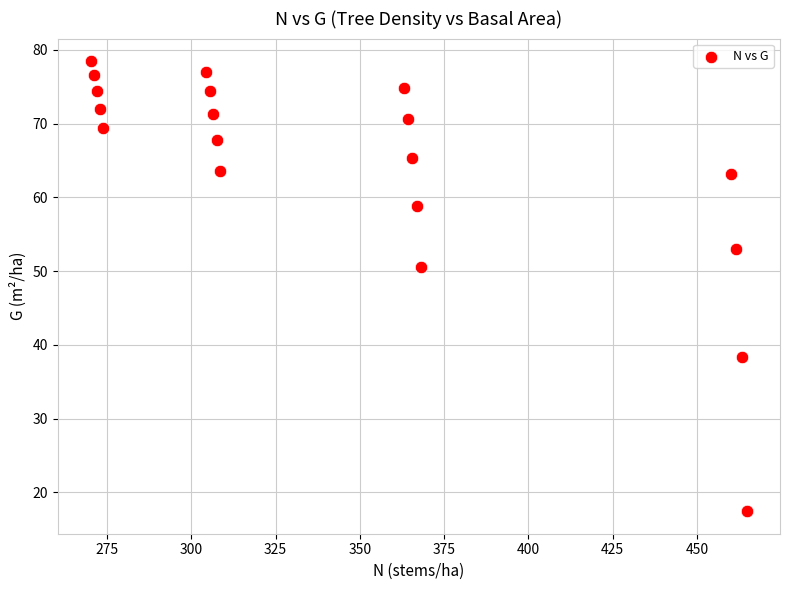

What Y value in the scatter plot is closest to 47?

50.5